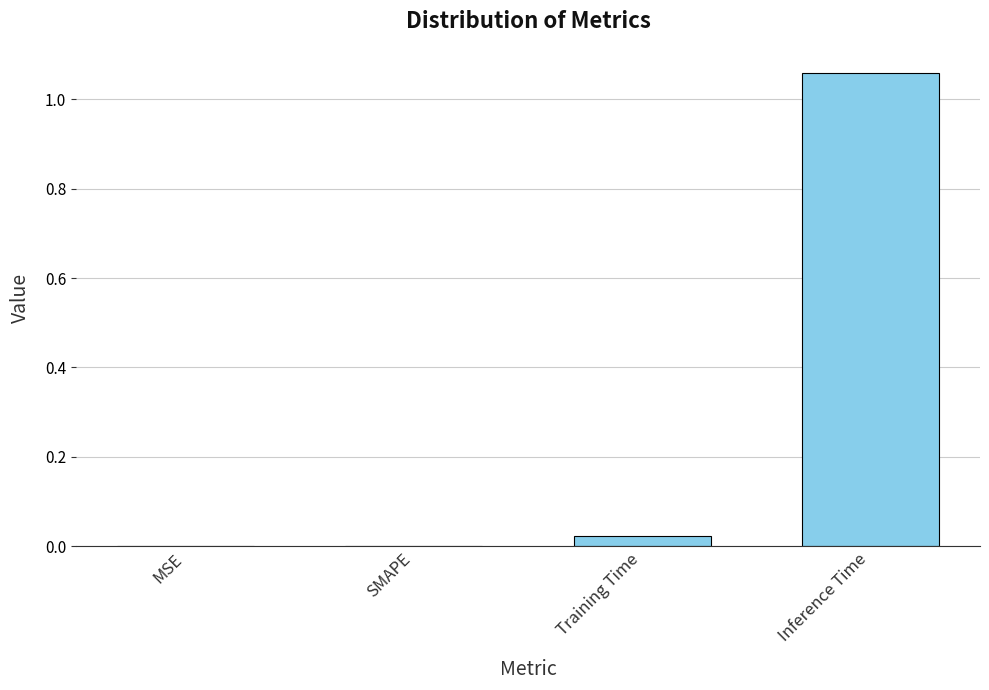

Does the chart contain stacked bars?

No